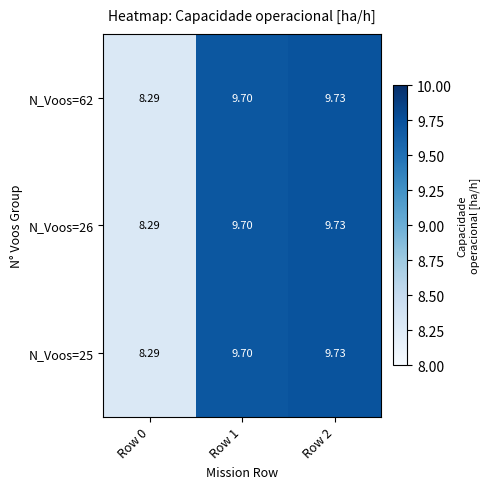

Is the value of N_Voos=62 at Row 0 greater than the value of N_Voos=26 at Row 2?

No